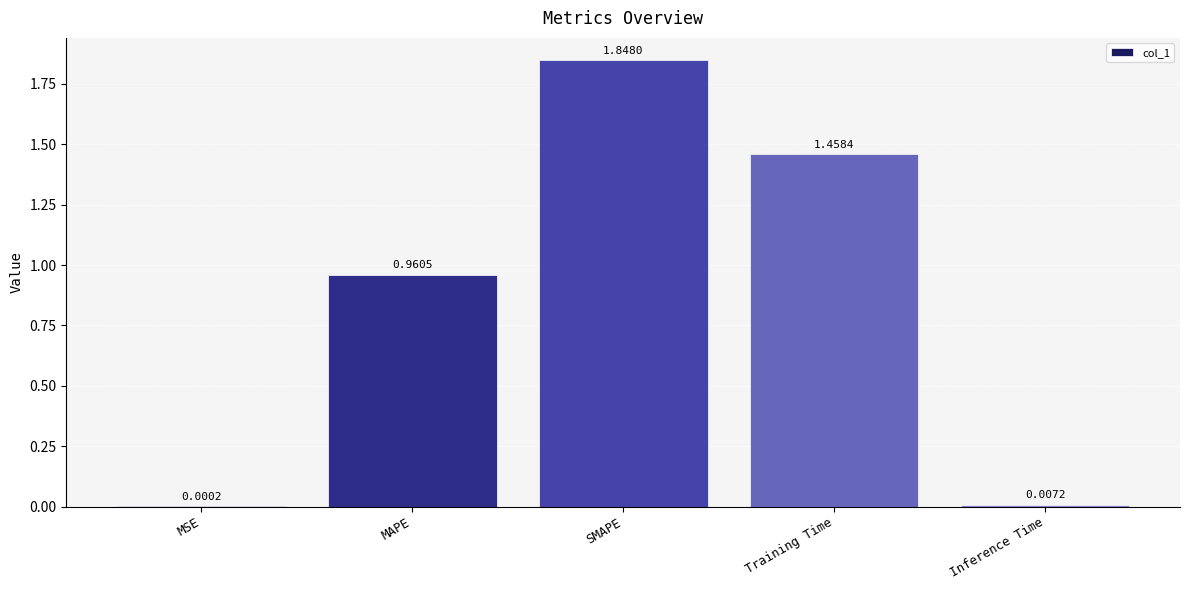

What is the average value?

0.9